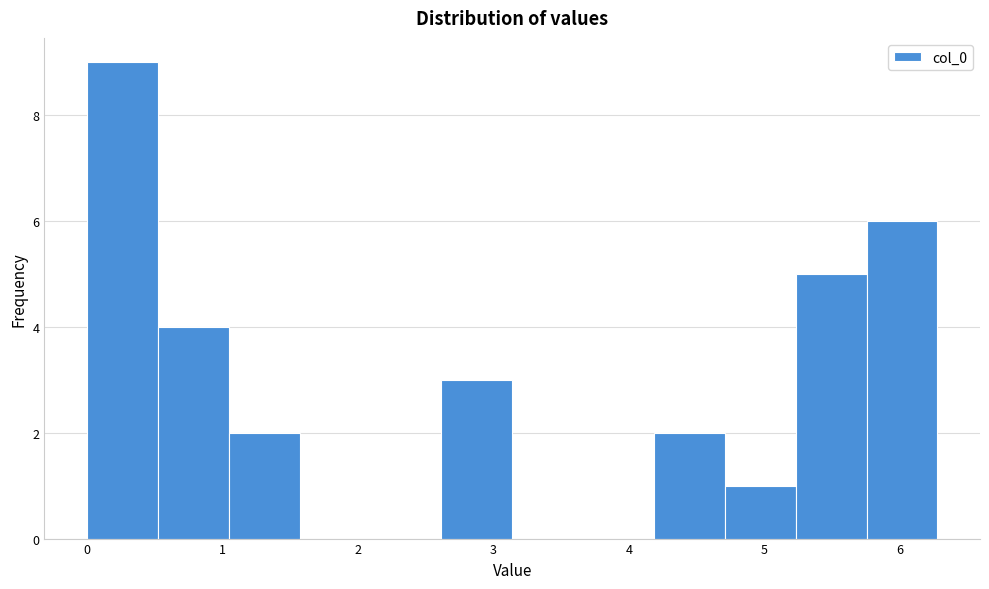

How tall is the bar that spans 4.2 to 4.7 on the x-axis? Neither the bar edges nor the heights are printed on the chart, so give them approximately, as read against the axes.

2